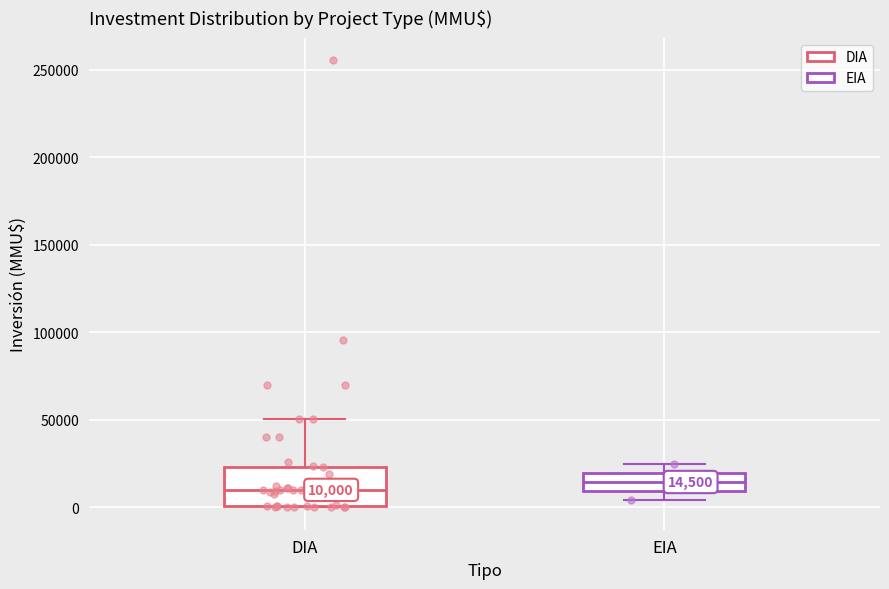

Comparing the boxes themselves (not the whiskers), which one is the tallest?

DIA